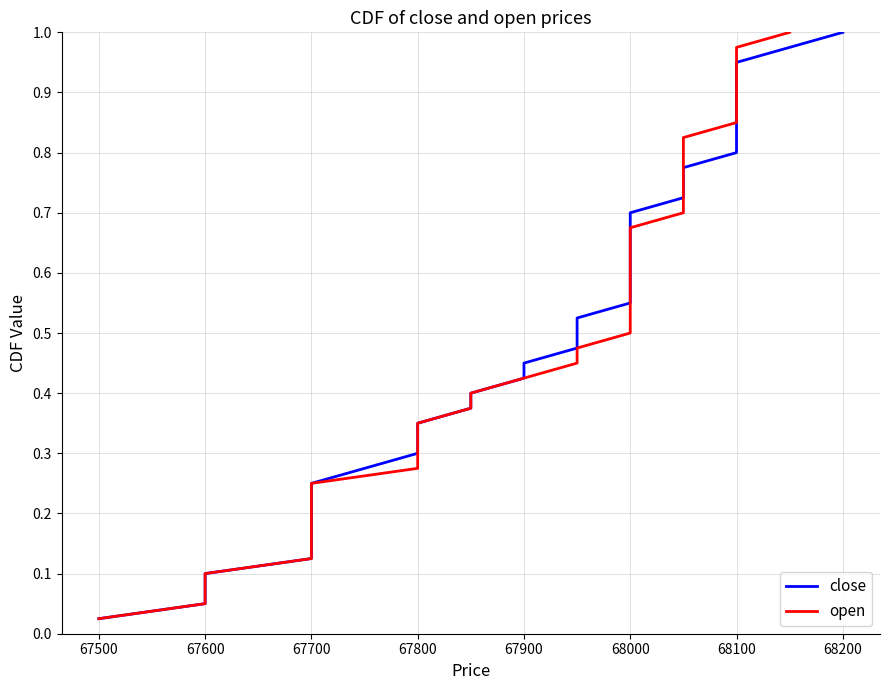

What is the average value of the open series?

0.5